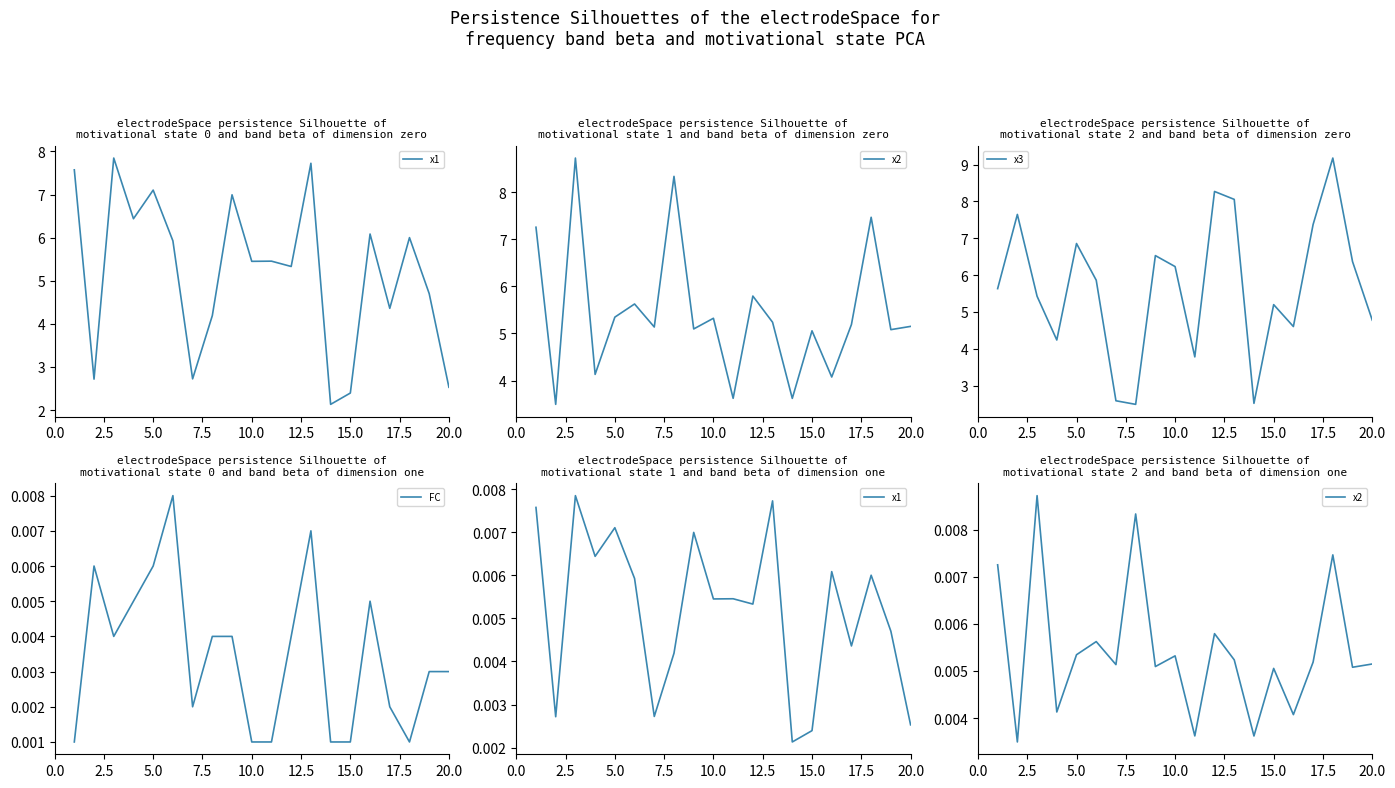

What is the maximum value for x3?

9.2